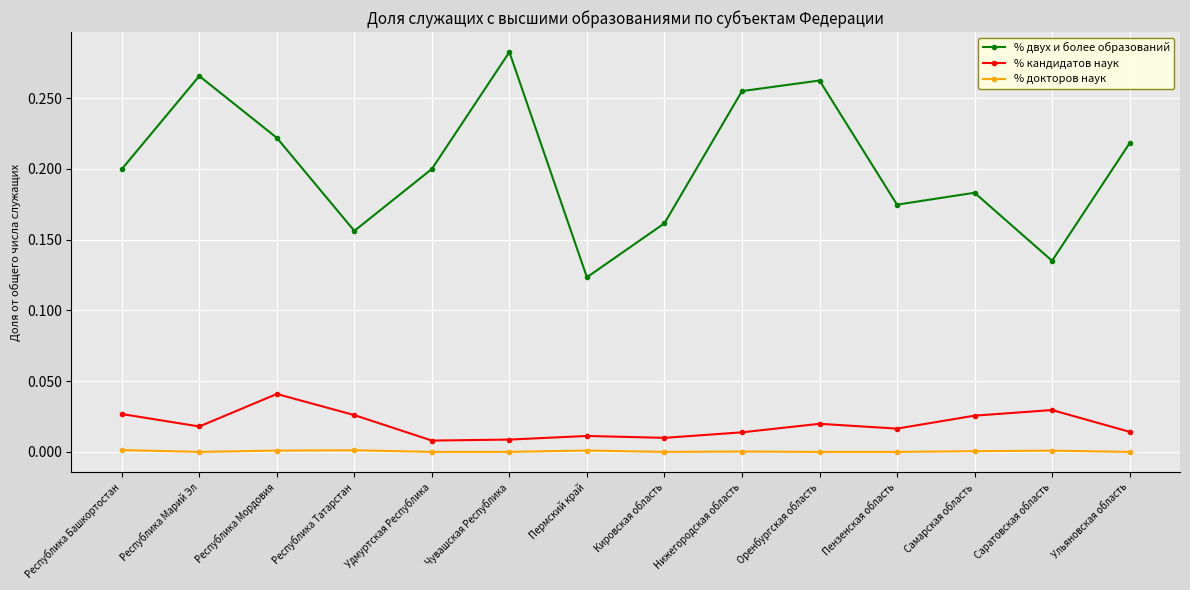

What are all the series names shown in the legend?

% двух и более образований, % кандидатов наук, % докторов наук